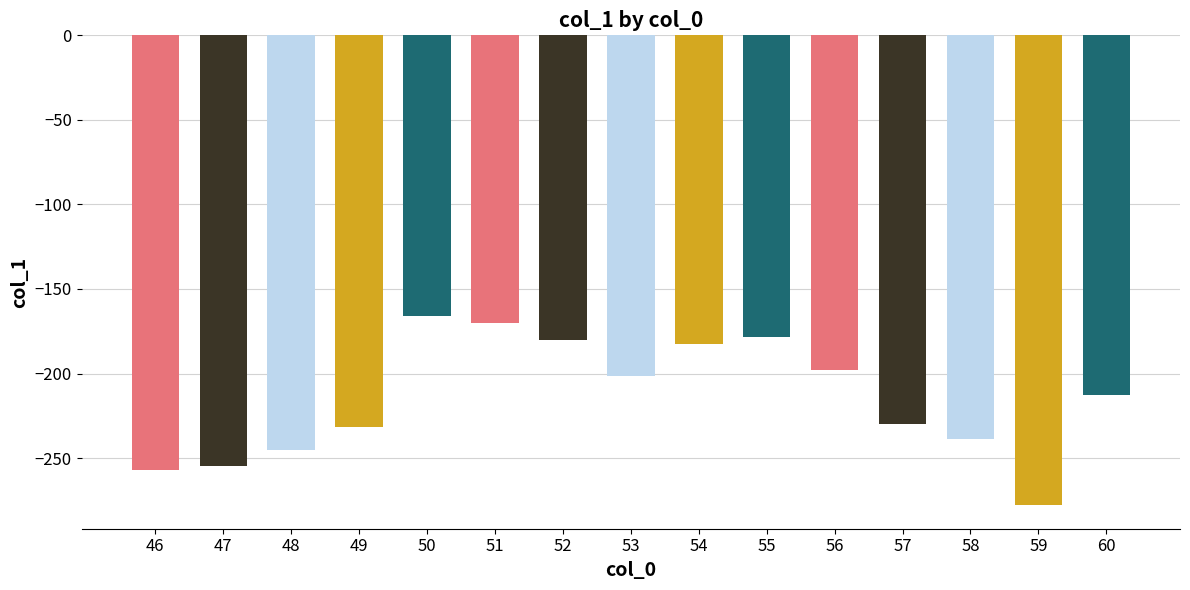

The value at 46 is -256.9. True or false?

True